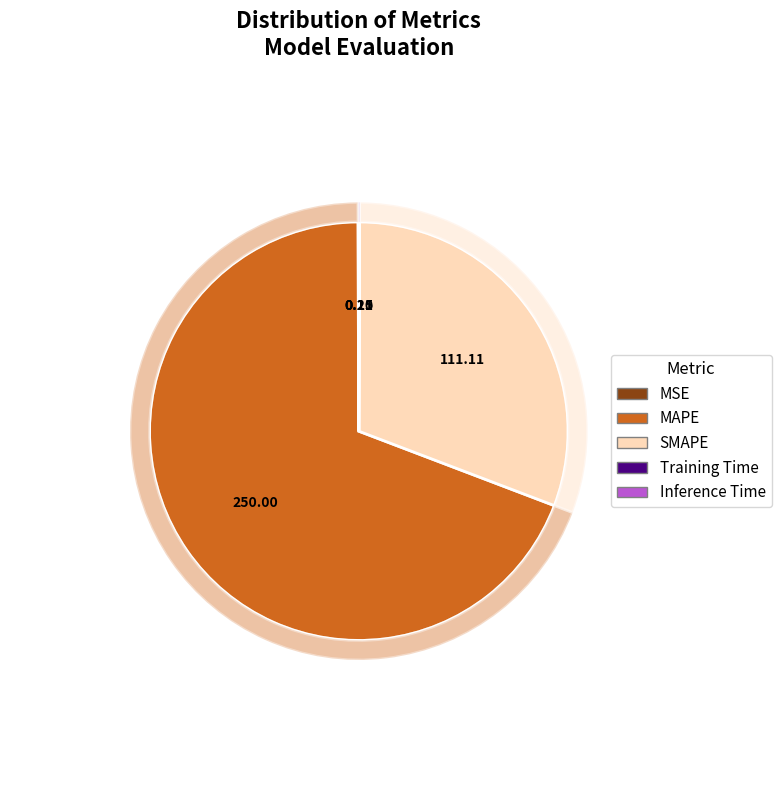

The Inference Time slice represents 1% of the pie. True or false?

False